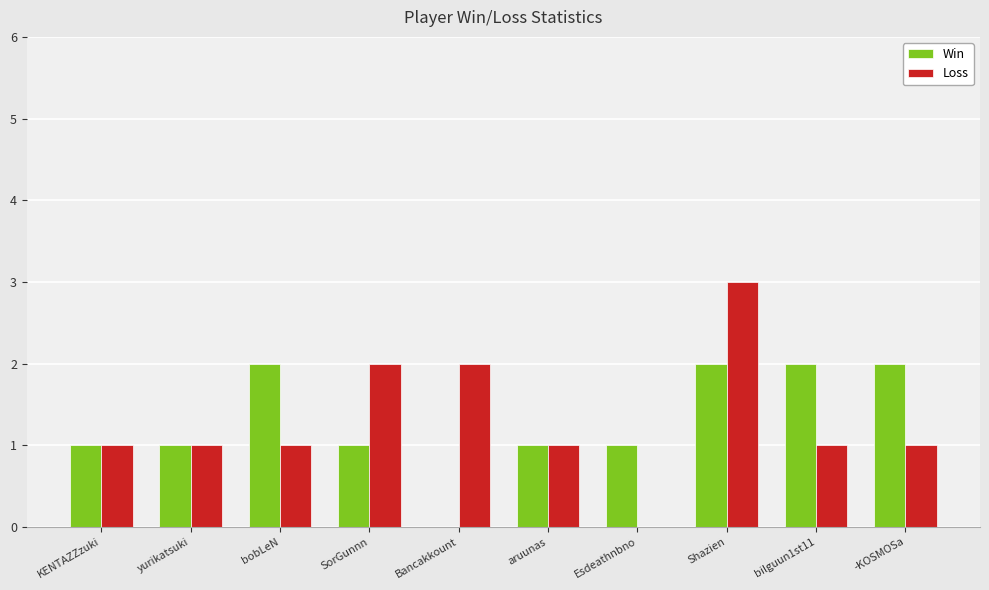

How many distinct data groups are displayed?

2